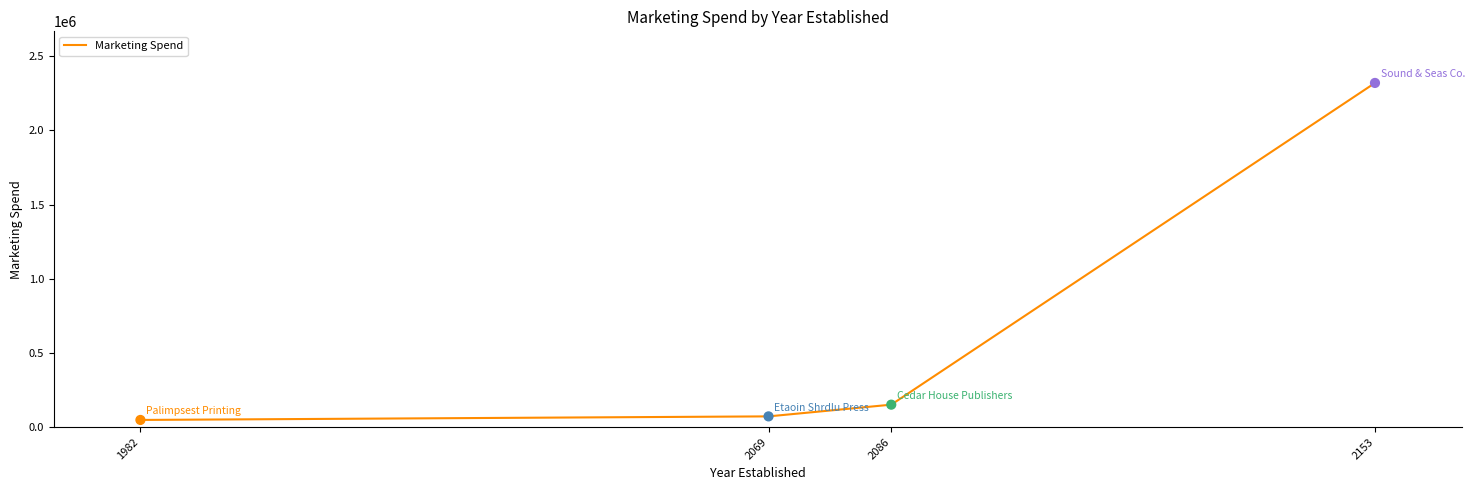

Between 2069 and 1982, which is larger?

2069